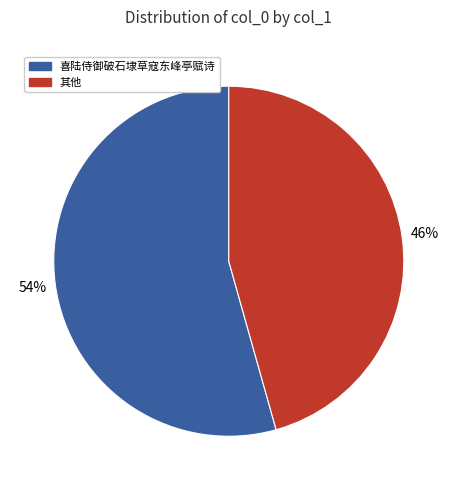

To the nearest percent, what is the average slice percentage?

50%